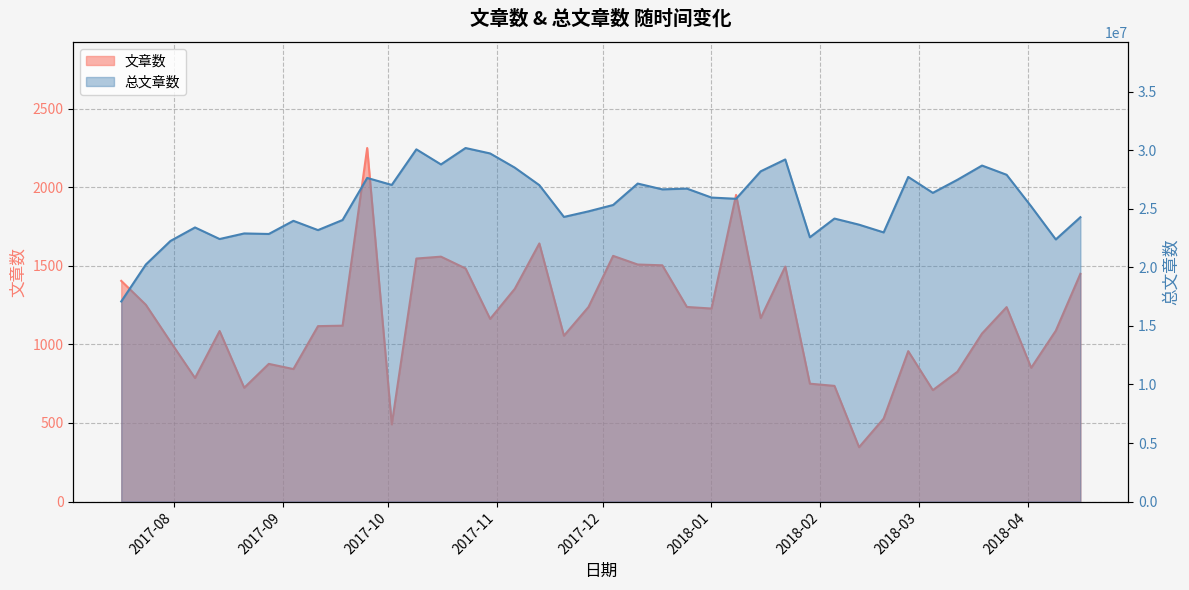

What is the average value of the 文章数 series?

1155